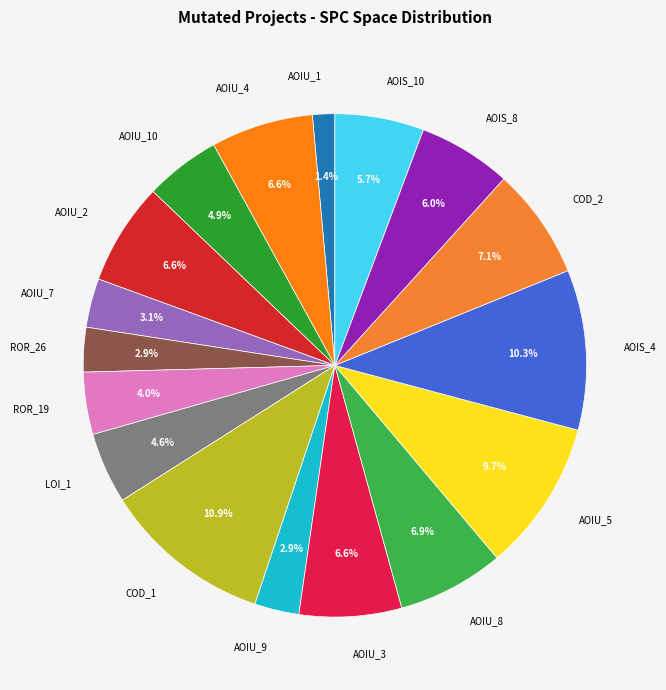

Approximately how many times larger is the value at AOIU_8 compared to AOIU_10?

1.4